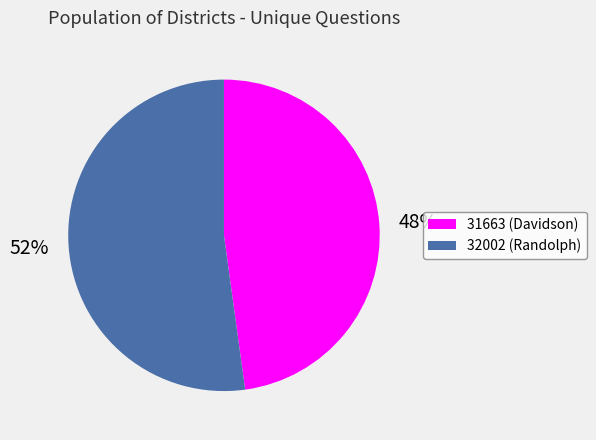

Which category has the biggest portion of the pie?

32002